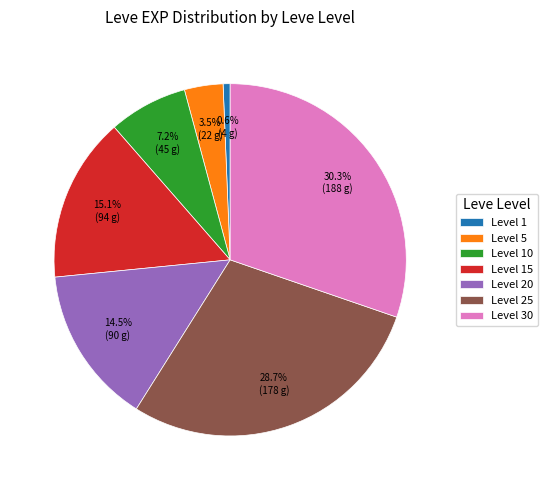

What is the total percentage of Level 30 and Level 5?

33.8%